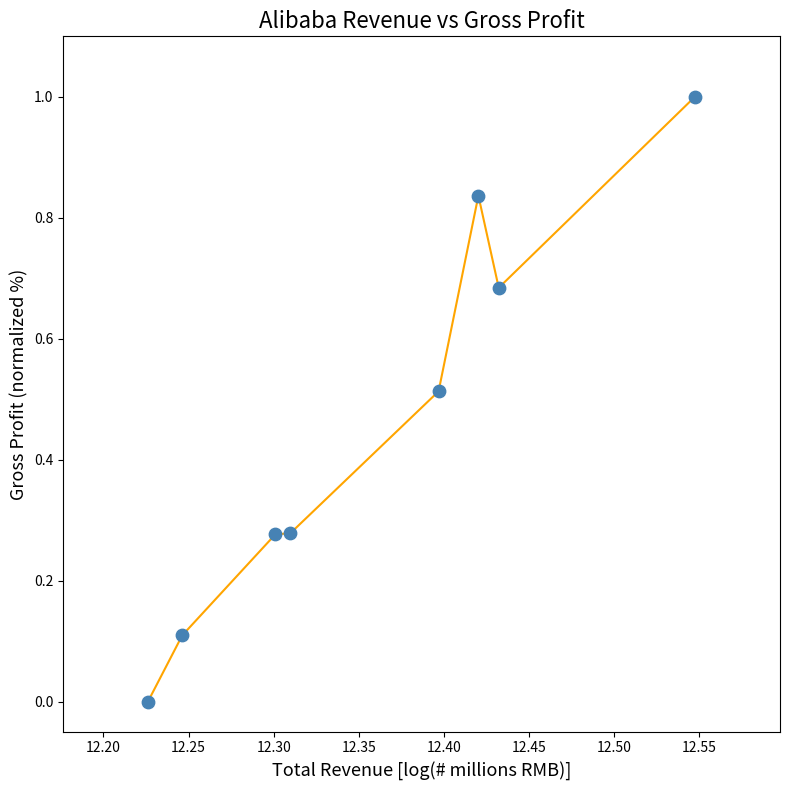

What is the average X value?

12.4